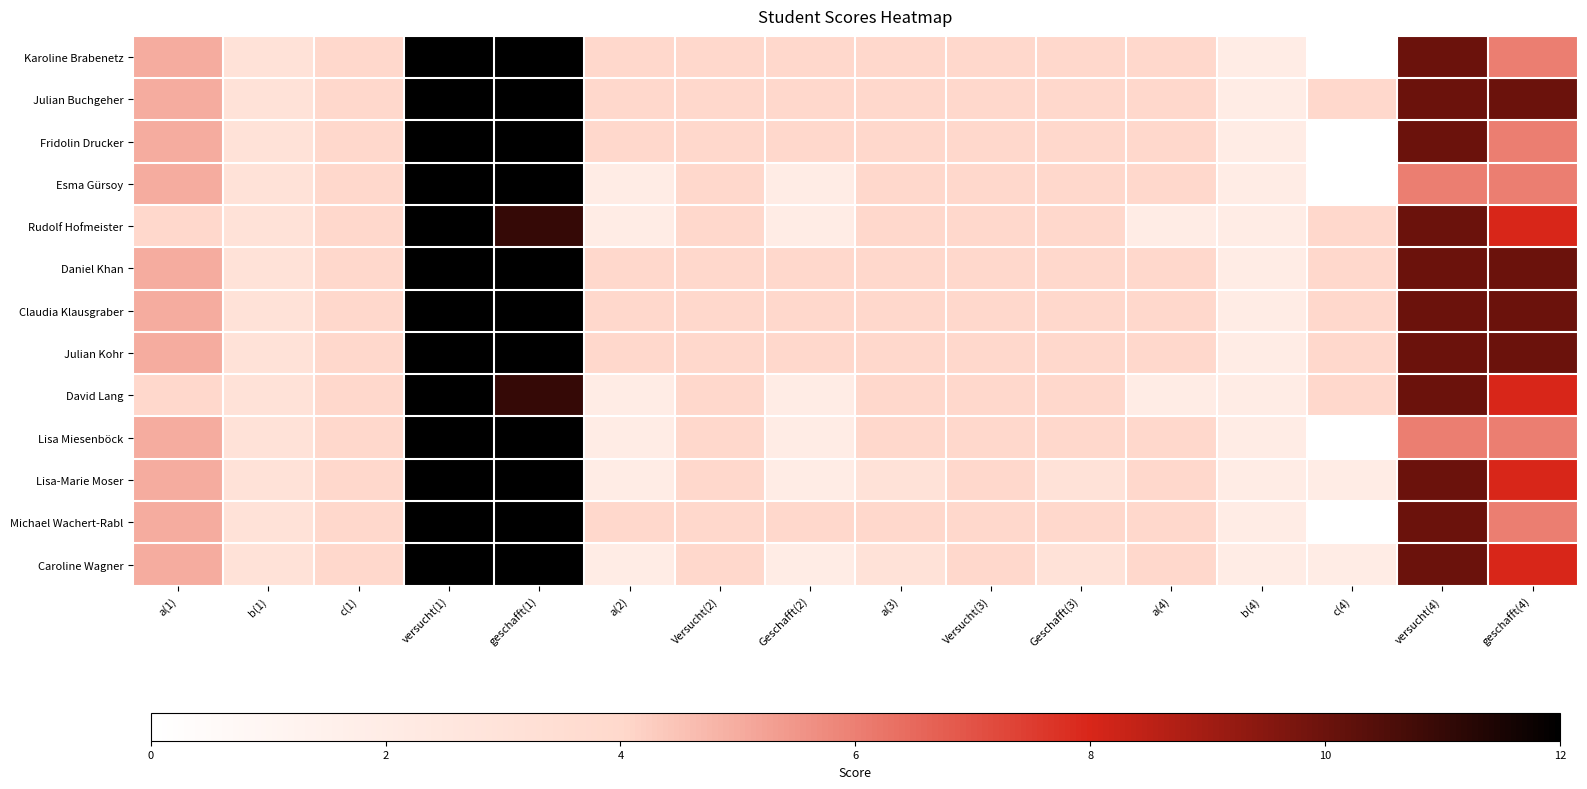

How many series are shown in this chart?

13